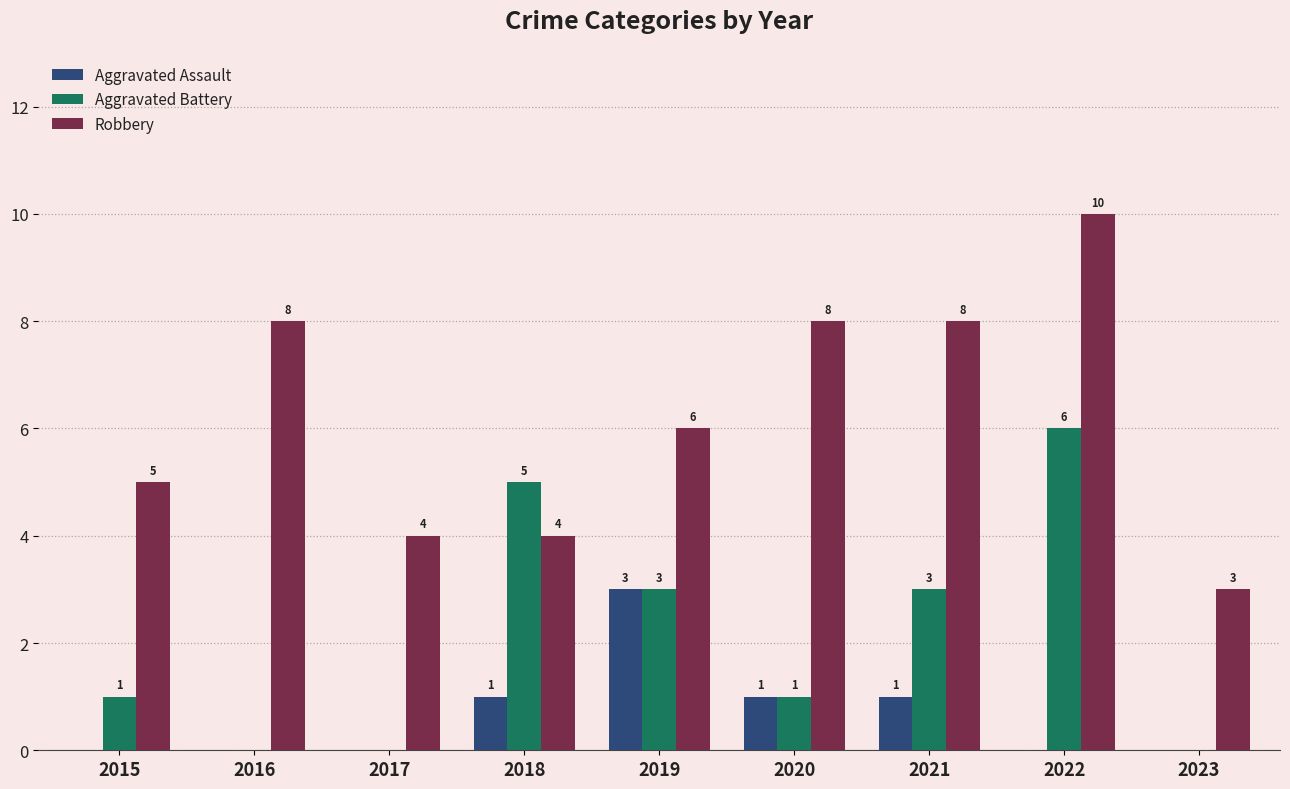

What is the difference between the Aggravated Assault values at 2017 and 2018?

1